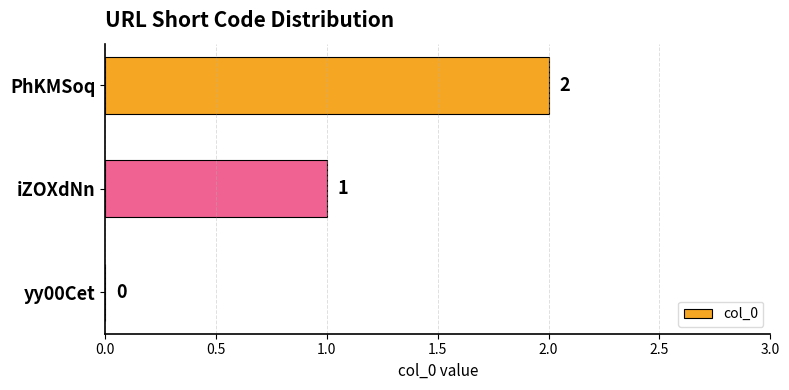

The chart shows a value of 0 at iZOXdNn. True or false?

False